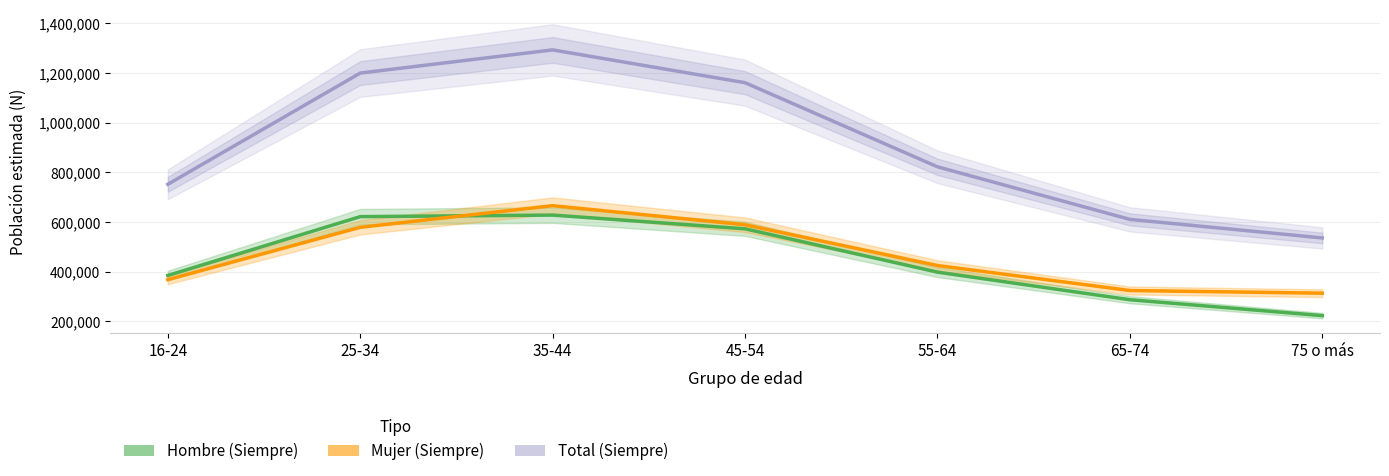

What is the average value of the Total (Siempre) series?

910789